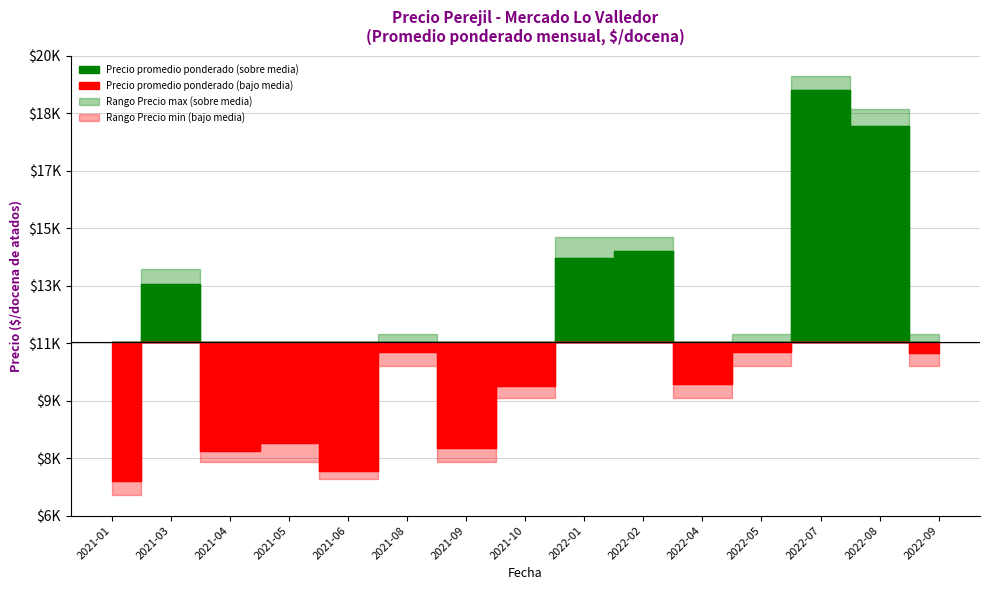

What is the label of the 11th point from the left?

2022-04